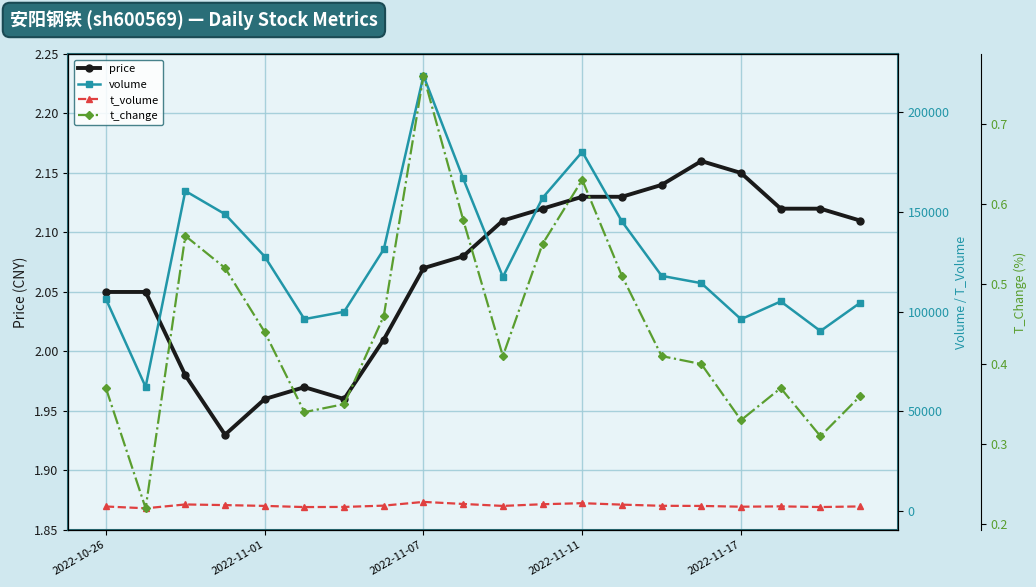

How many distinct data groups are displayed?

4